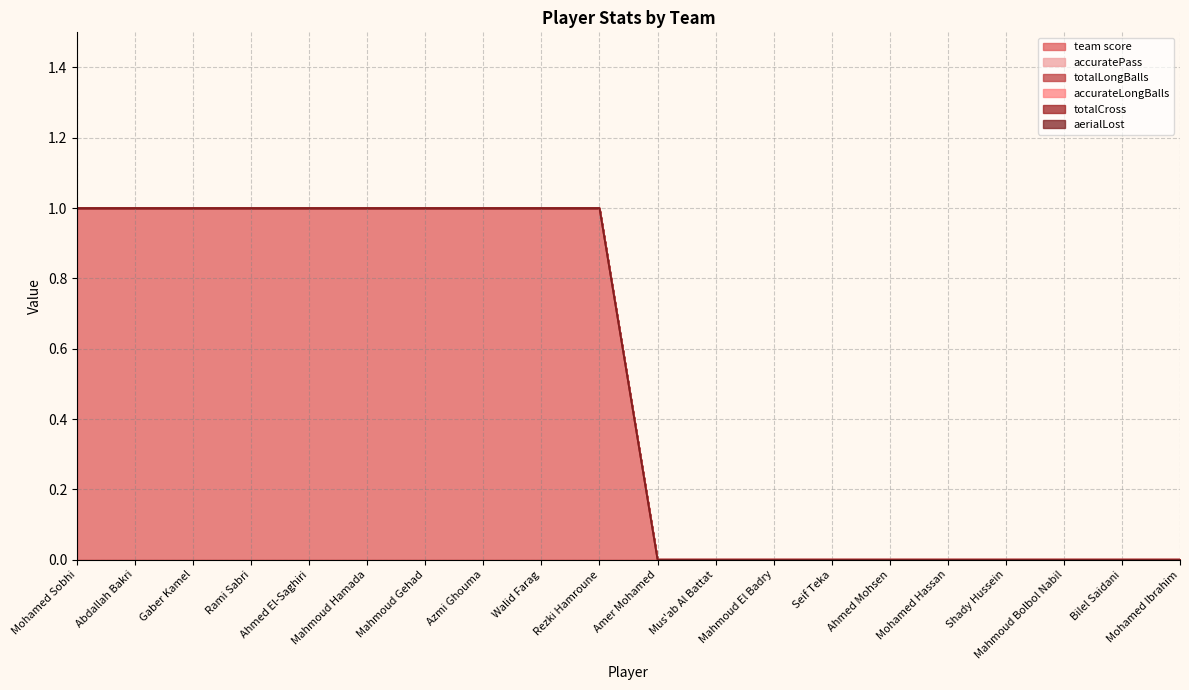

Does the chart have visible grid lines?

Yes